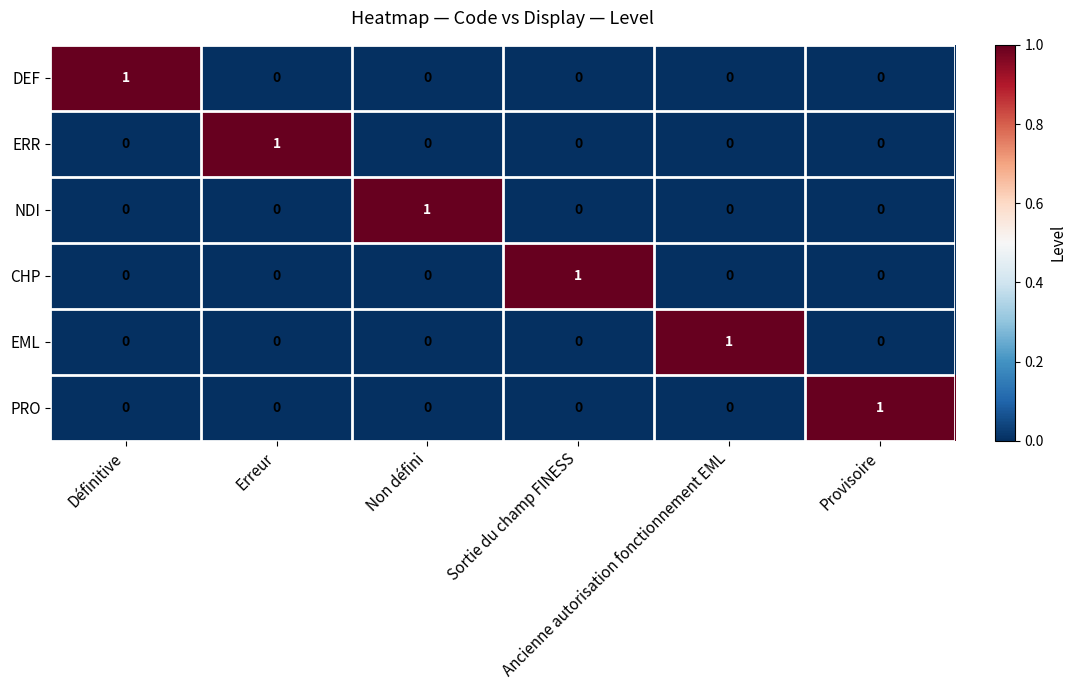

At how many categories does at least one series exceed 0?

6